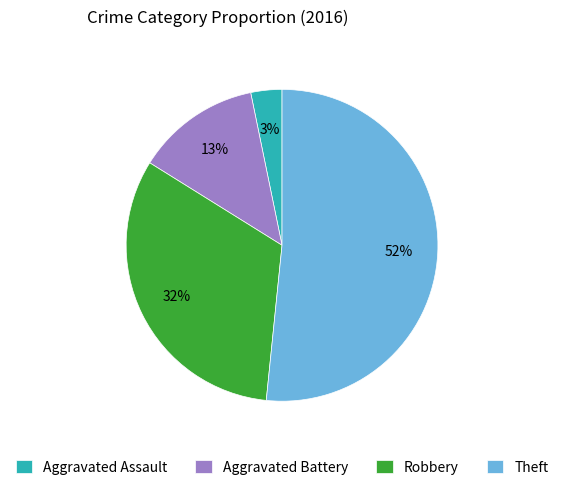

Between Aggravated Battery and Theft, which is larger?

Theft